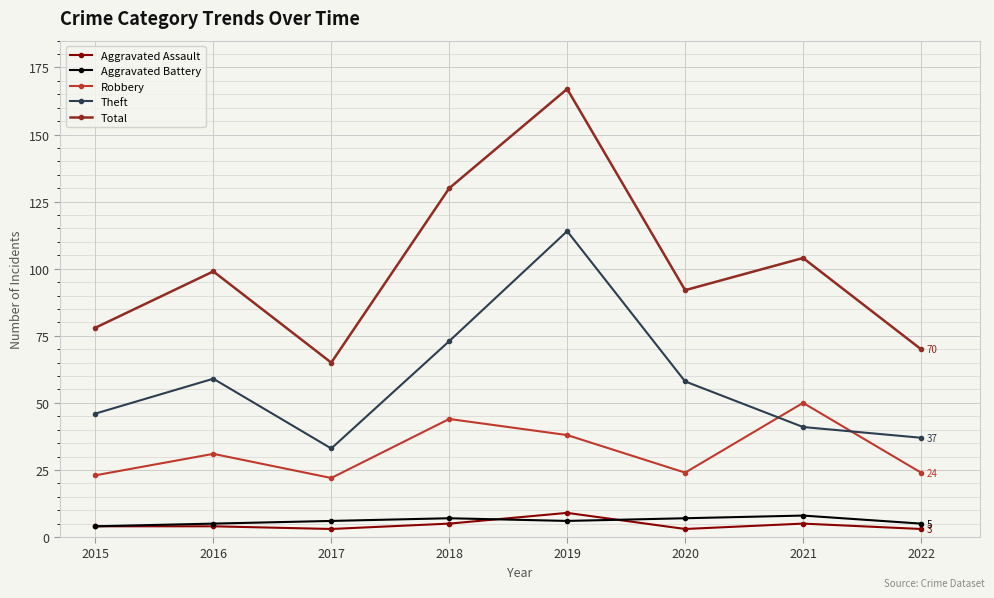

Reading left to right, transcribe all the data shown in this chart.

Aggravated Assault: 2015=4	2016=4	2017=3	2018=5	2019=9	2020=3	2021=5	2022=3
Aggravated Battery: 2015=4	2016=5	2017=6	2018=7	2019=6	2020=7	2021=8	2022=5
Robbery: 2015=23	2016=31	2017=22	2018=44	2019=38	2020=24	2021=50	2022=24
Theft: 2015=46	2016=59	2017=33	2018=73	2019=114	2020=58	2021=41	2022=37
Total: 2015=78	2016=99	2017=65	2018=130	2019=167	2020=92	2021=104	2022=70